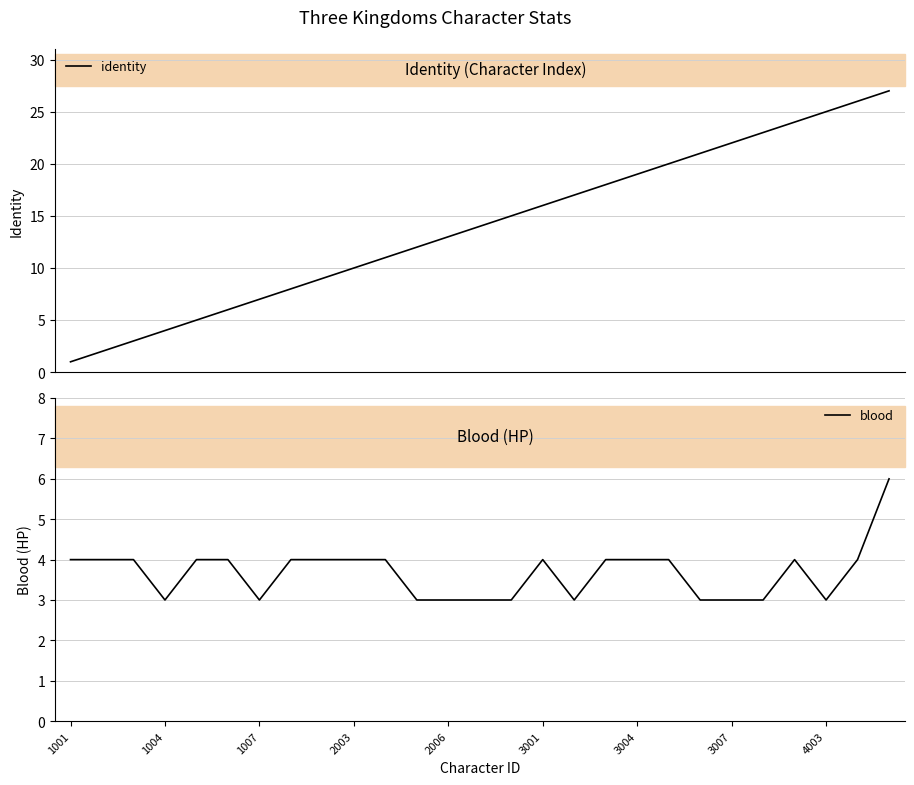

At how many categories does at least one series exceed 23?

4